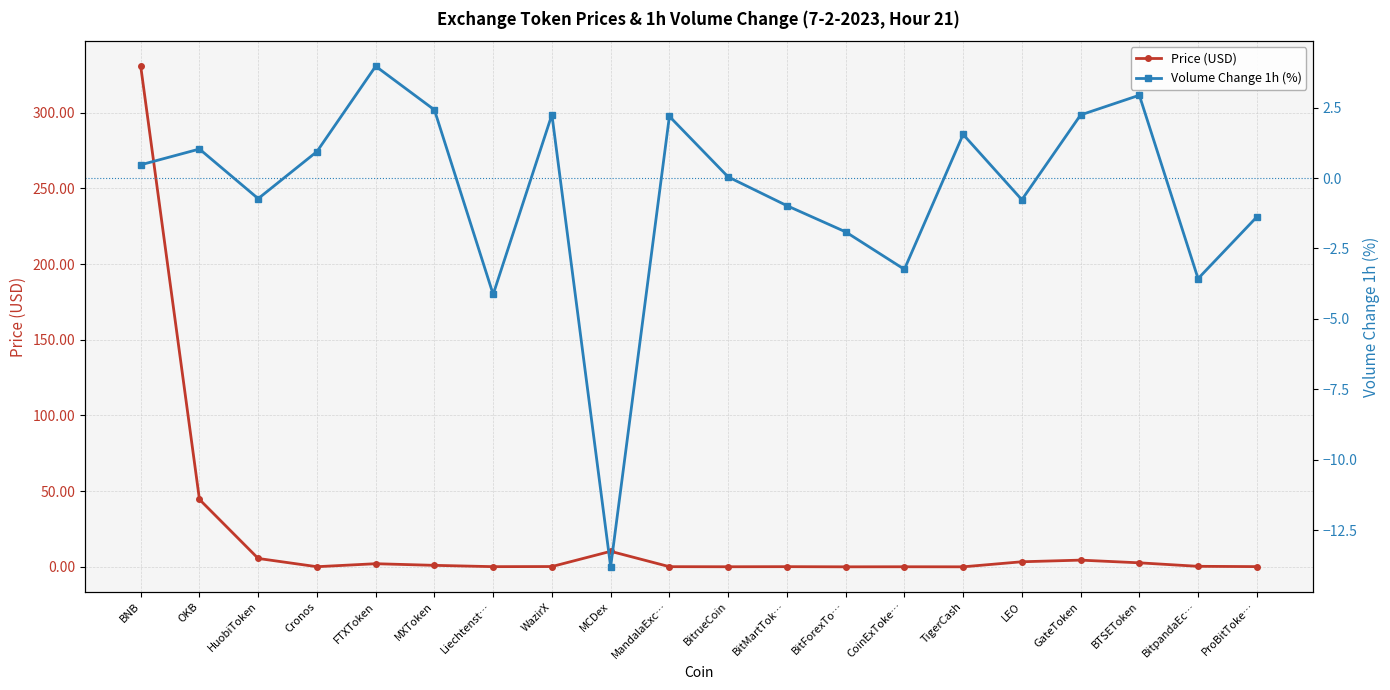

True or false: Price (USD) has a value of 0.2 at Liechtenst….

False